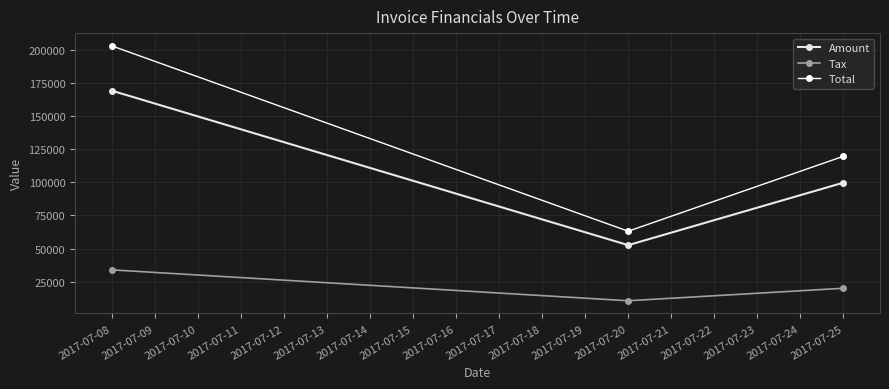

At how many categories does at least one series exceed 197378?

1